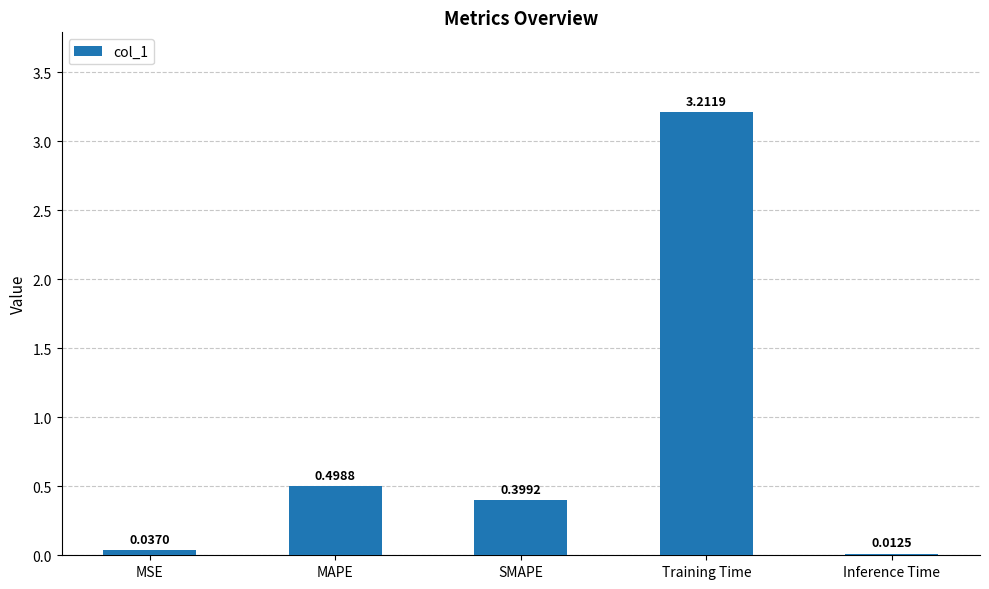

What is the sum of the values at MAPE and Training Time?

3.7